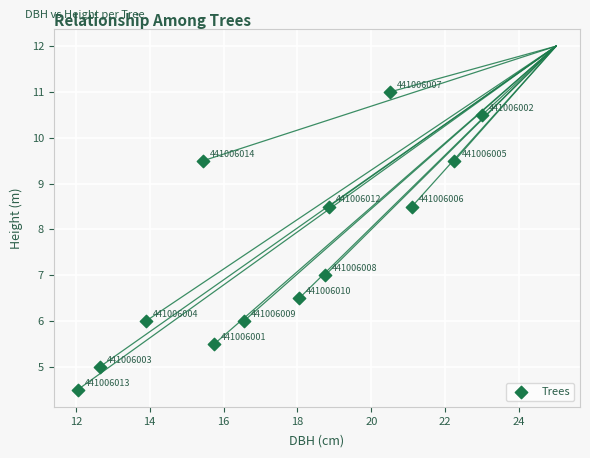

What is the range of X values (max minus min)?

10.9